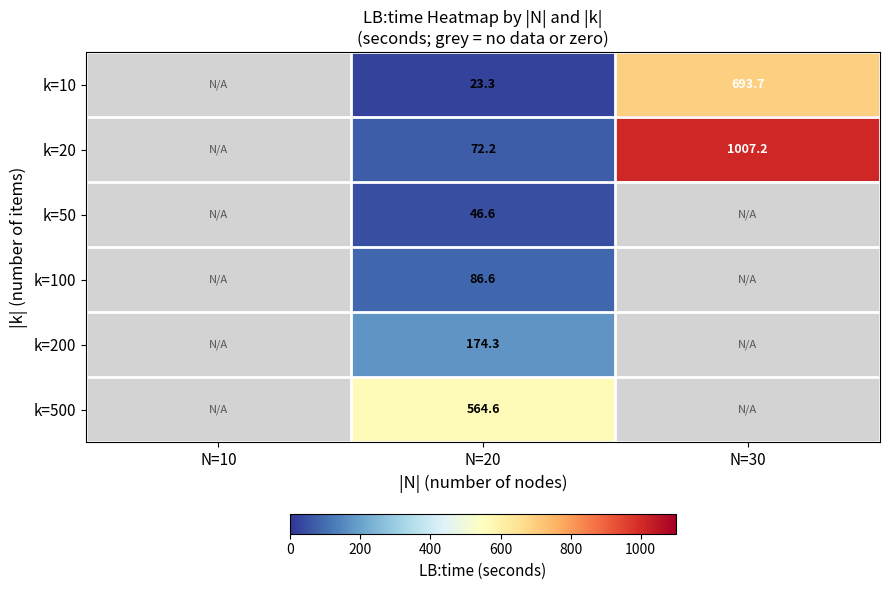

What is the difference between the maximum and second lowest values in the k=10 series?

670.4